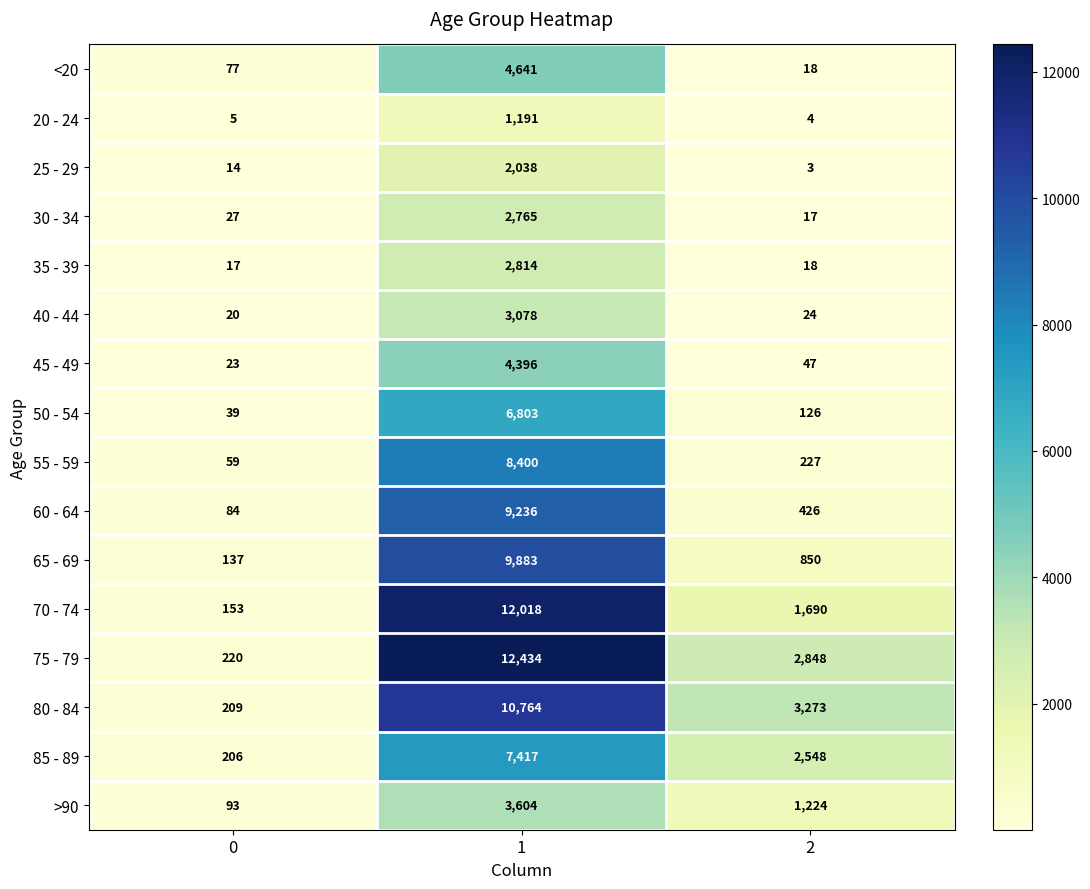

At which category is the sum across all series the highest?

1